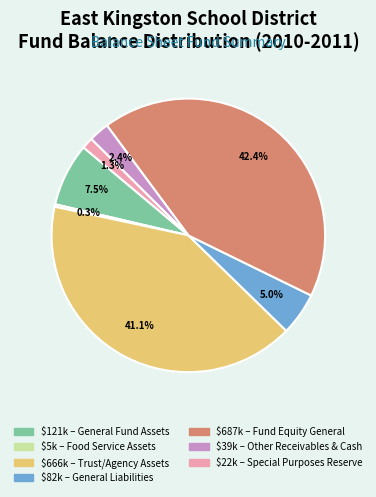

Is there a majority slice in this chart?

No